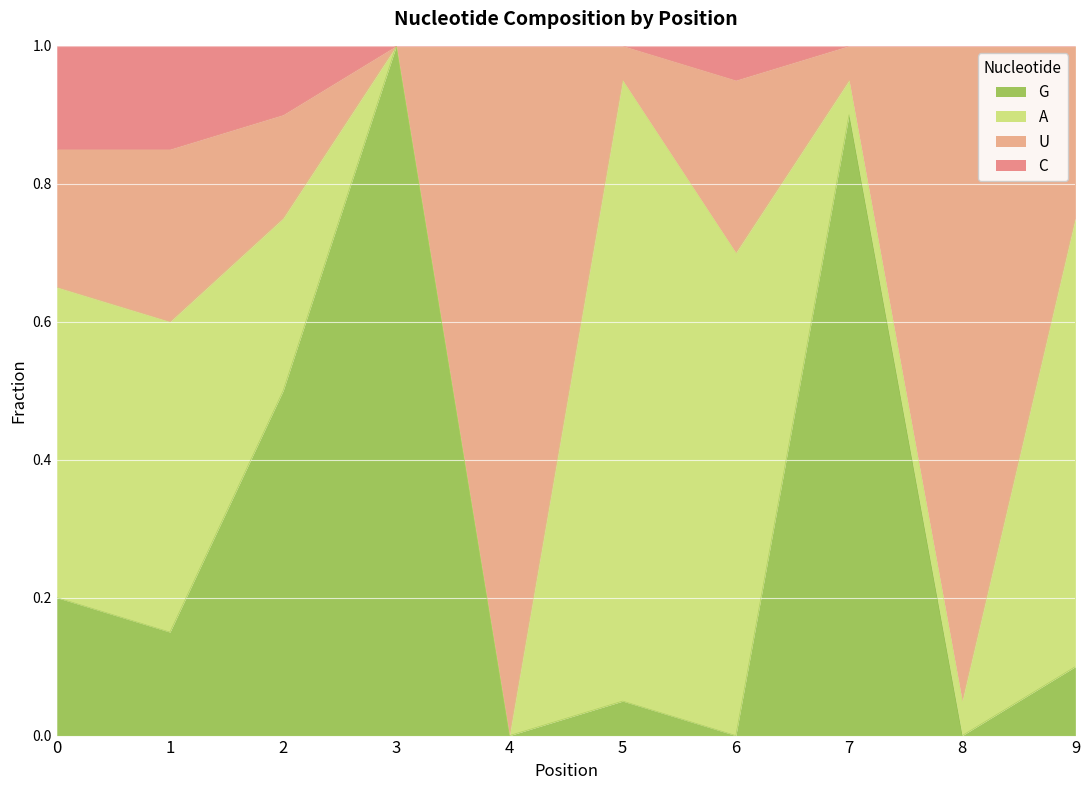

What is the value of the G point at the 4th from the left?

1.0